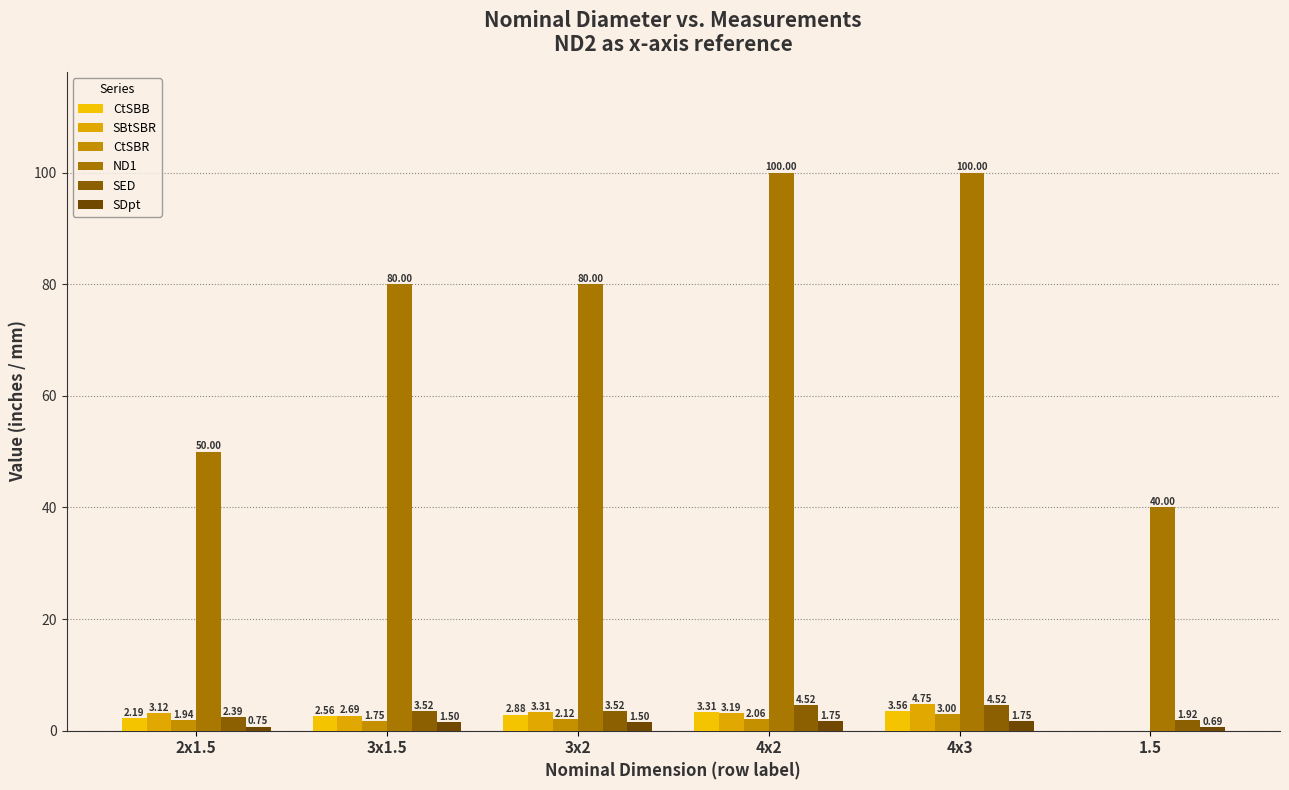

How many groups of bars are there?

6